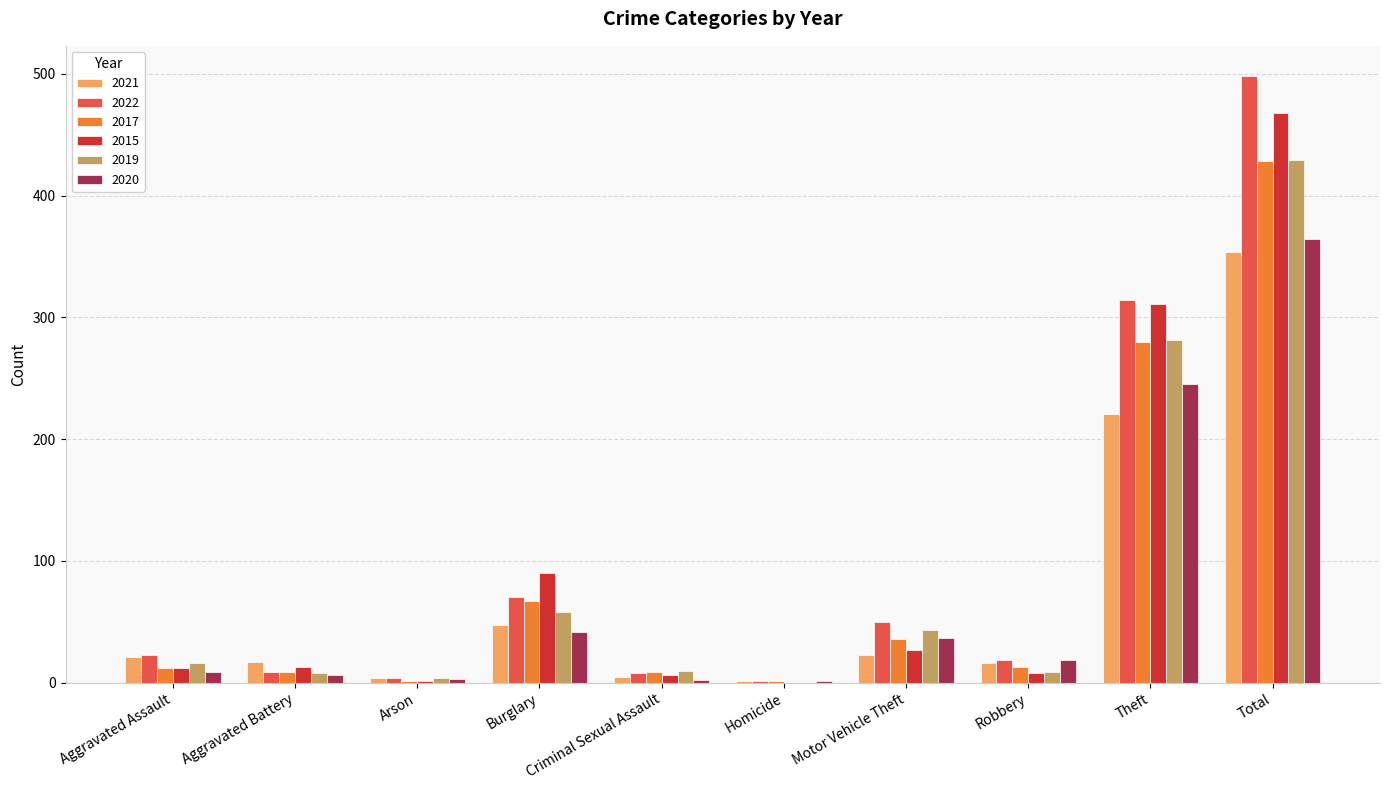

At which category is the sum across all series the highest?

Total